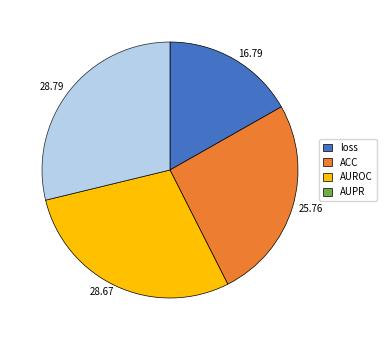

Which has a higher value, AUPR or loss?

AUPR